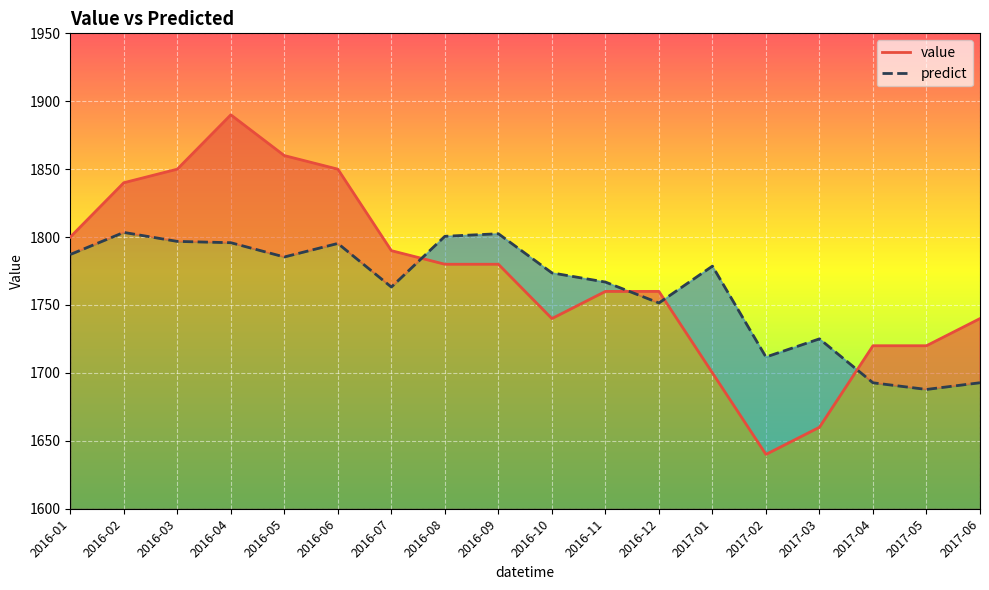

At which category does value reach its first local valley?

2016-10